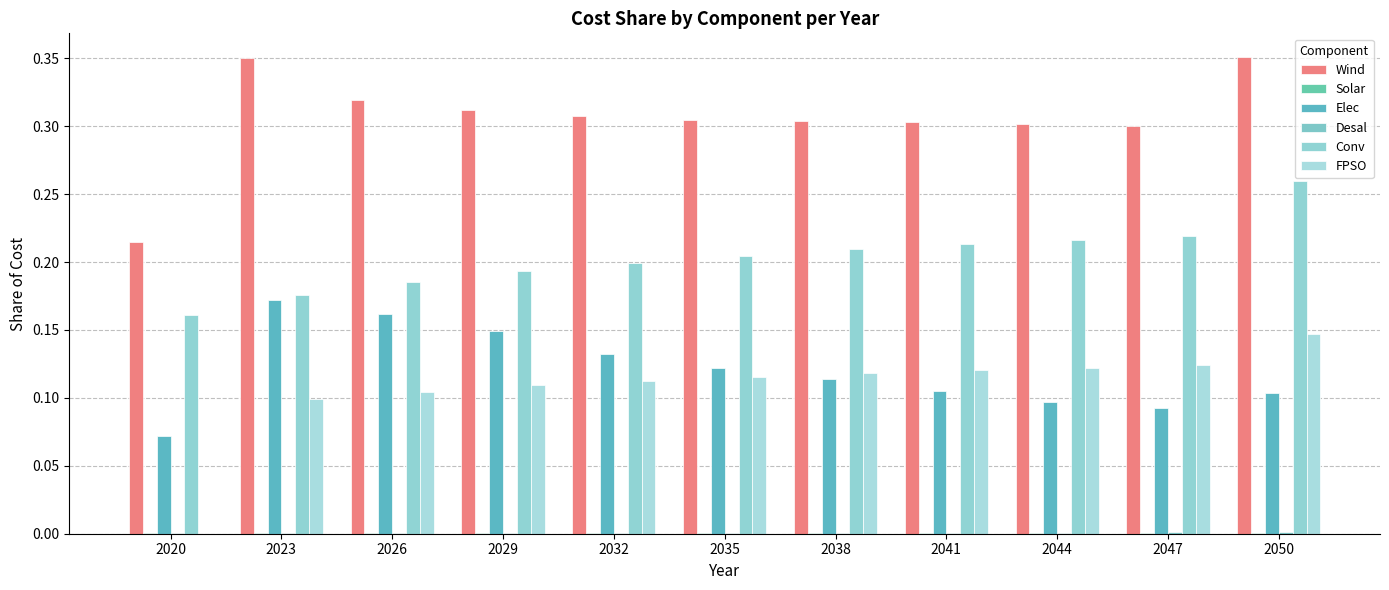

The Wind series shows 0.3 at 2029. True or false?

True